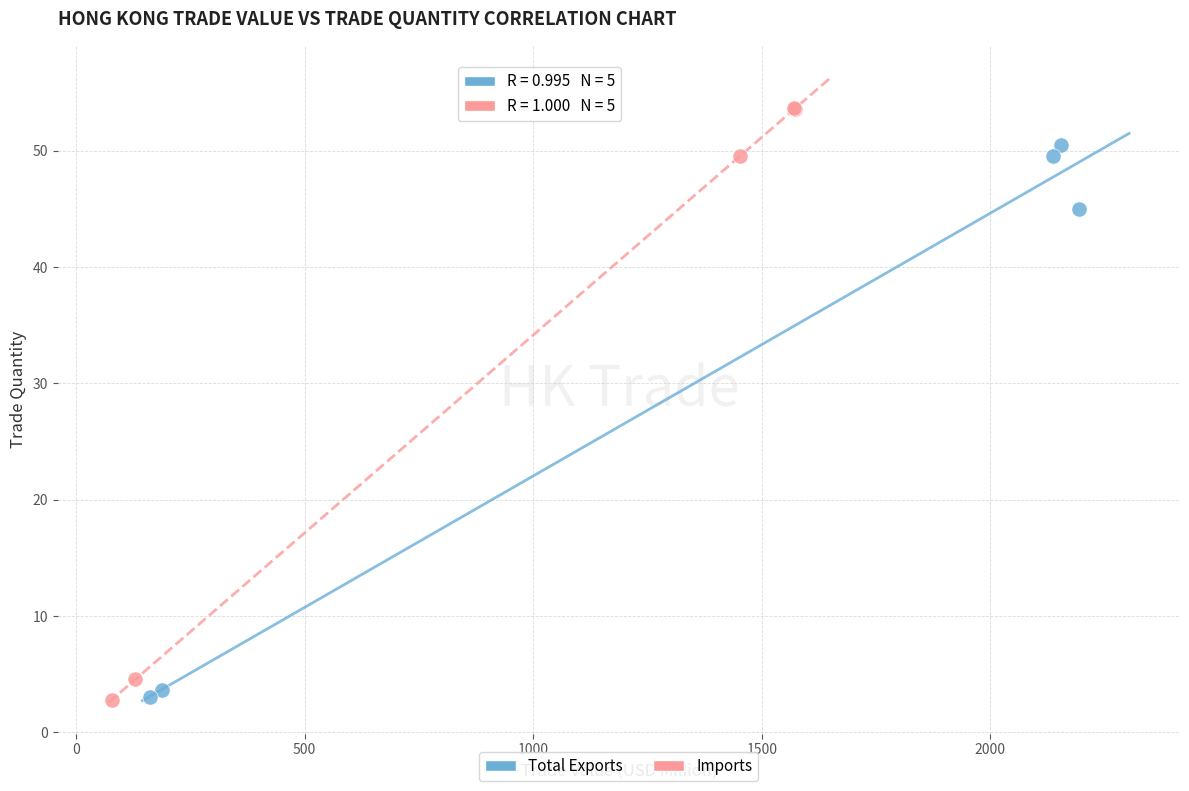

Which series reaches the maximum Y coordinate?

Imports